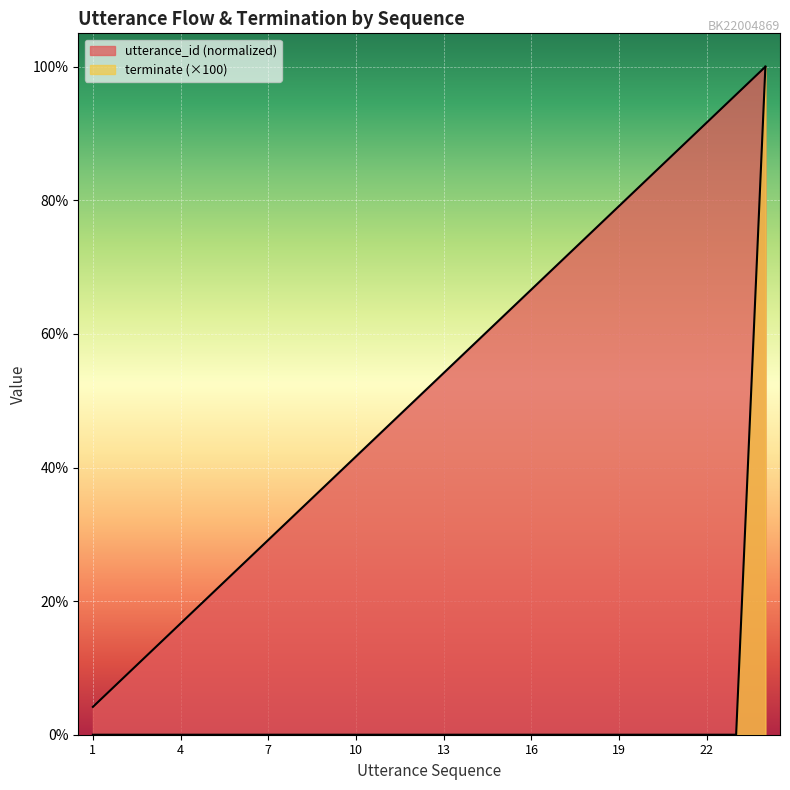

How many data points in utterance_id are less than 54?

12